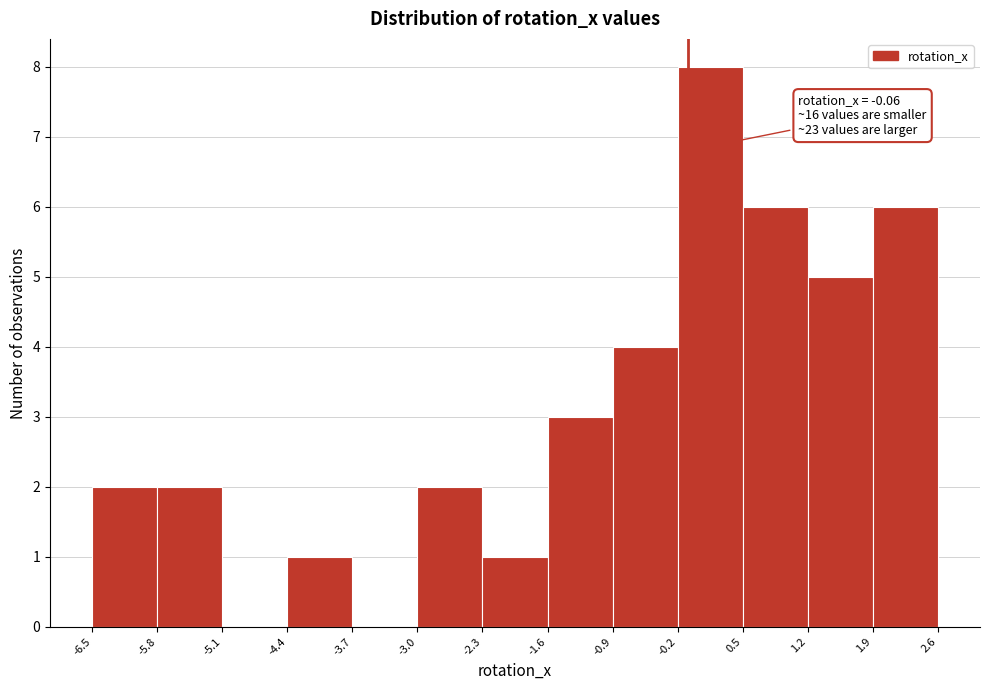

Which range on the x-axis has the tallest bar?

-0.2 to 0.5